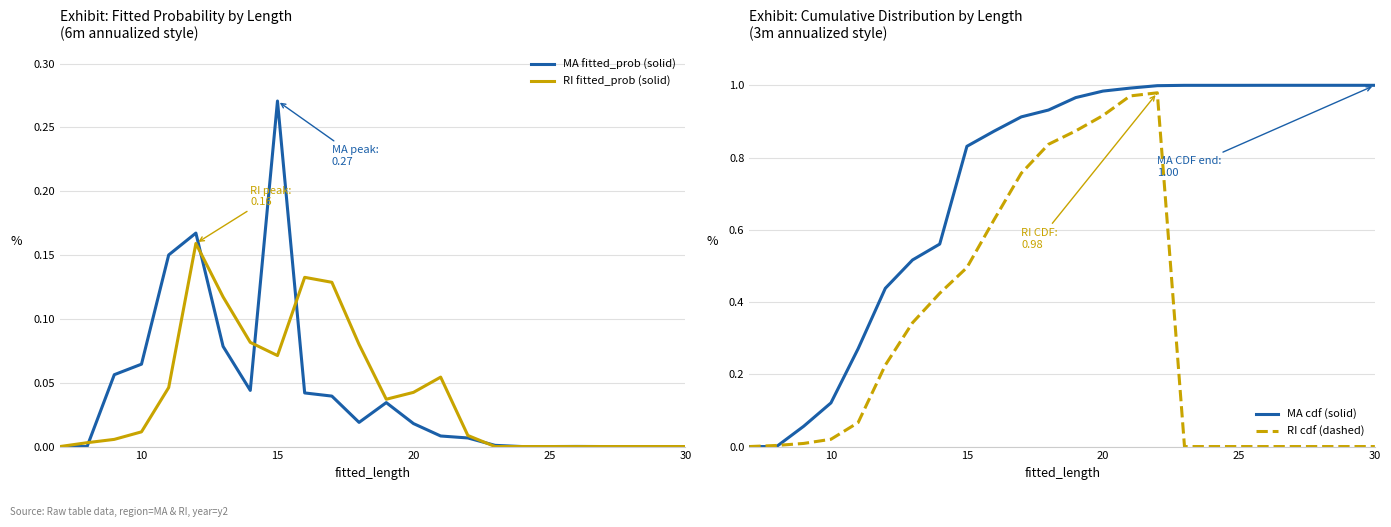

Rank the series by their maximum value, from lowest to highest.

RI fitted_prob (solid), MA fitted_prob (solid), RI cdf (dashed), MA cdf (solid)